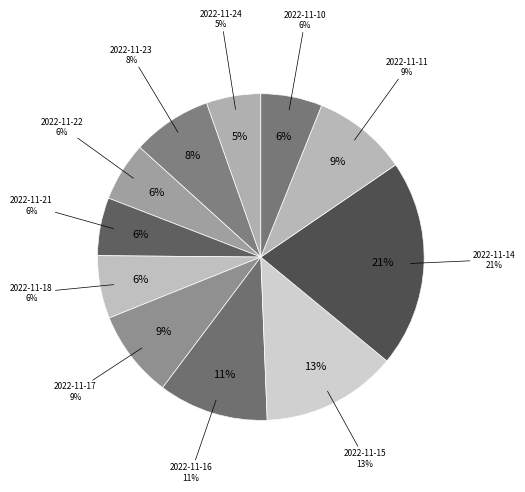

What is the ratio of the value at 2022-11-16 to the value at 2022-11-22?

1.9